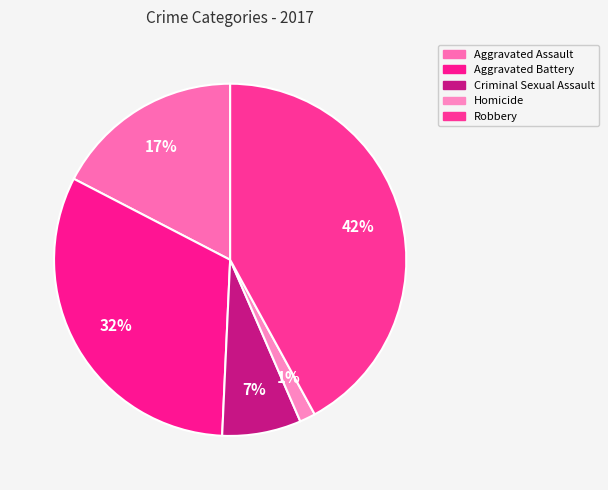

Does Criminal Sexual Assault account for over 50% of the chart?

No